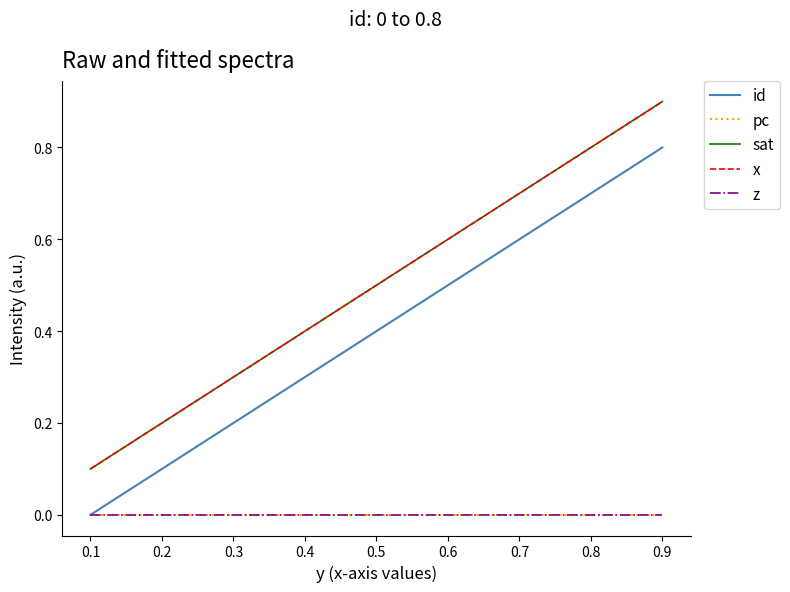

Does the chart have visible grid lines?

No